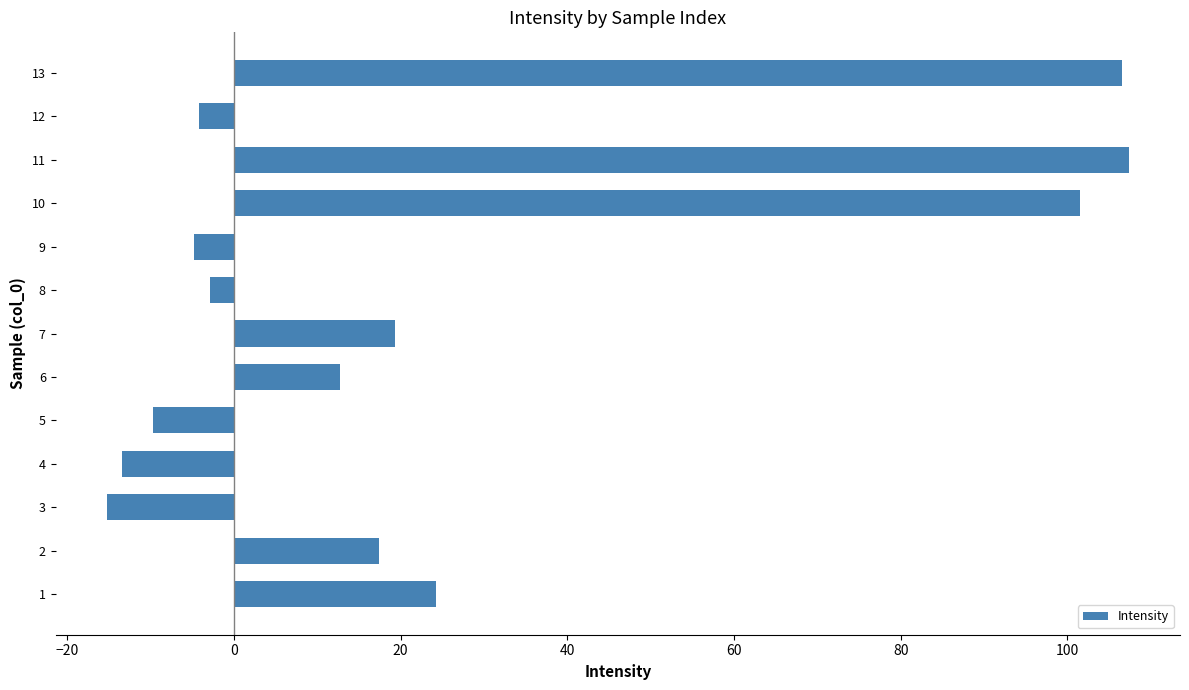

The chart shows a value of -22.7 at 3. True or false?

False